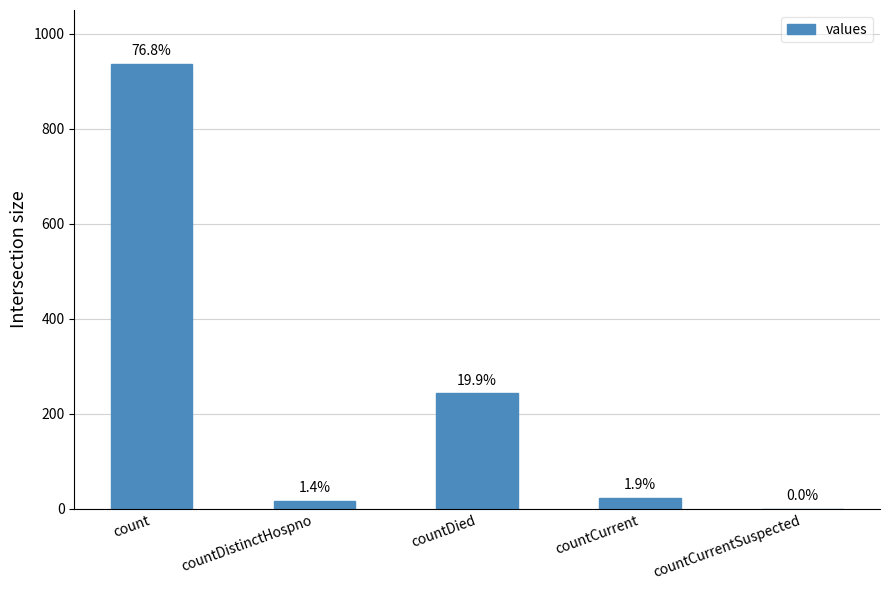

Are the bars horizontal?

No